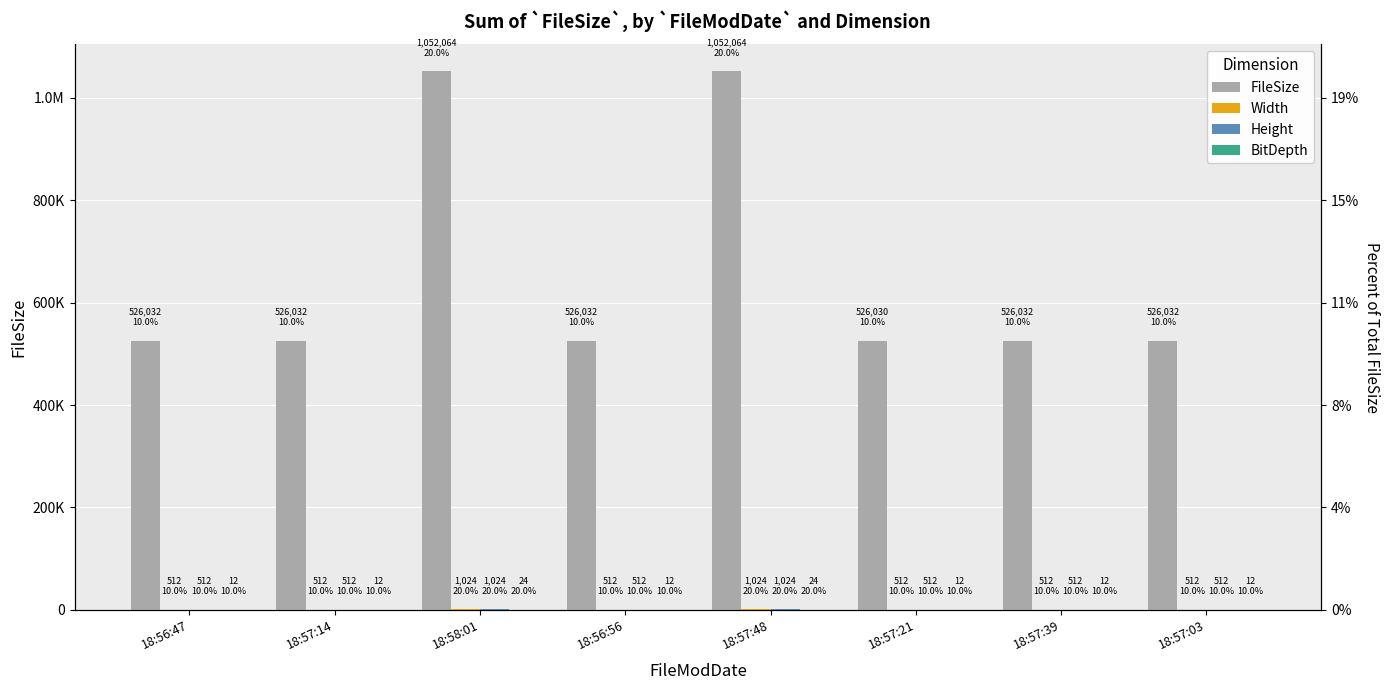

Is it true that FileSize equals 328079 at 18:57:21?

False